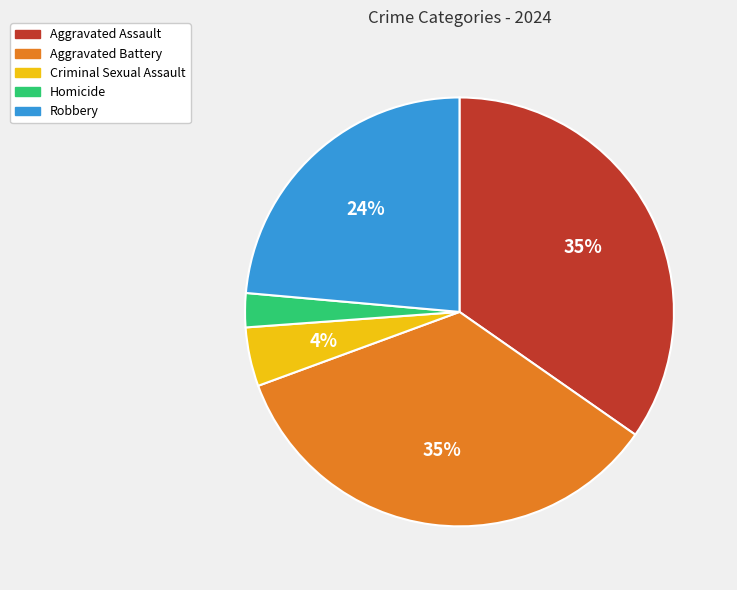

Count the number of slices in the pie.

5